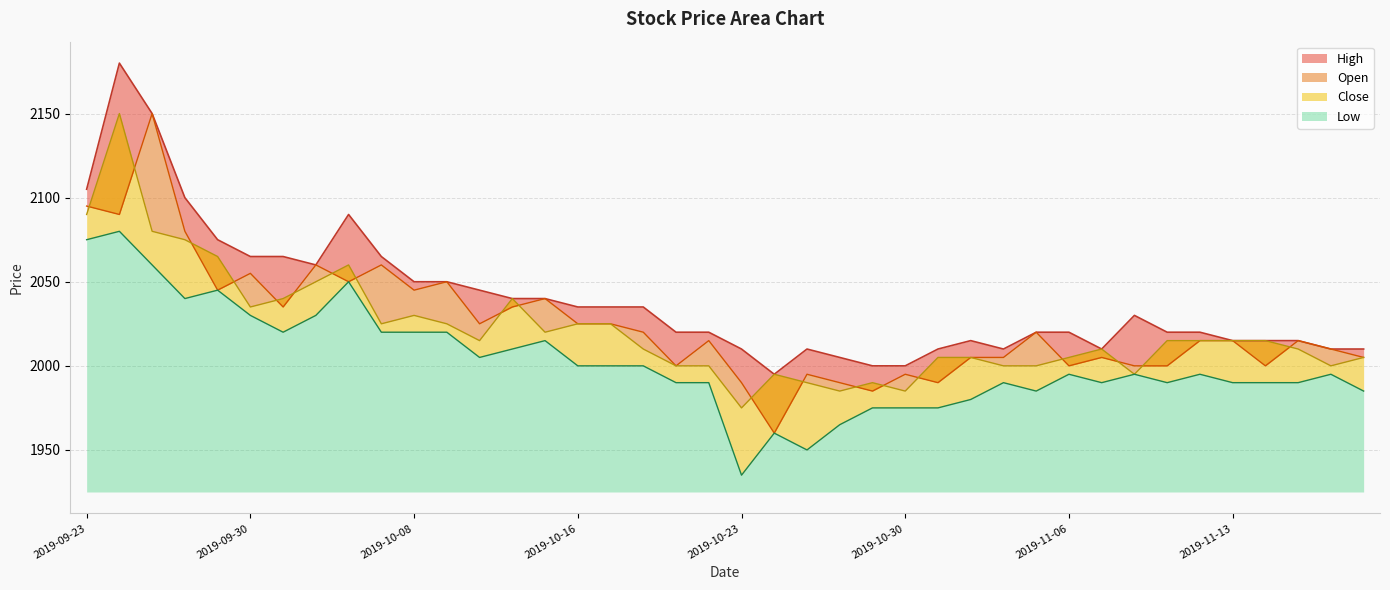

What is the spread (max minus min) of values at 2019-10-21?

30